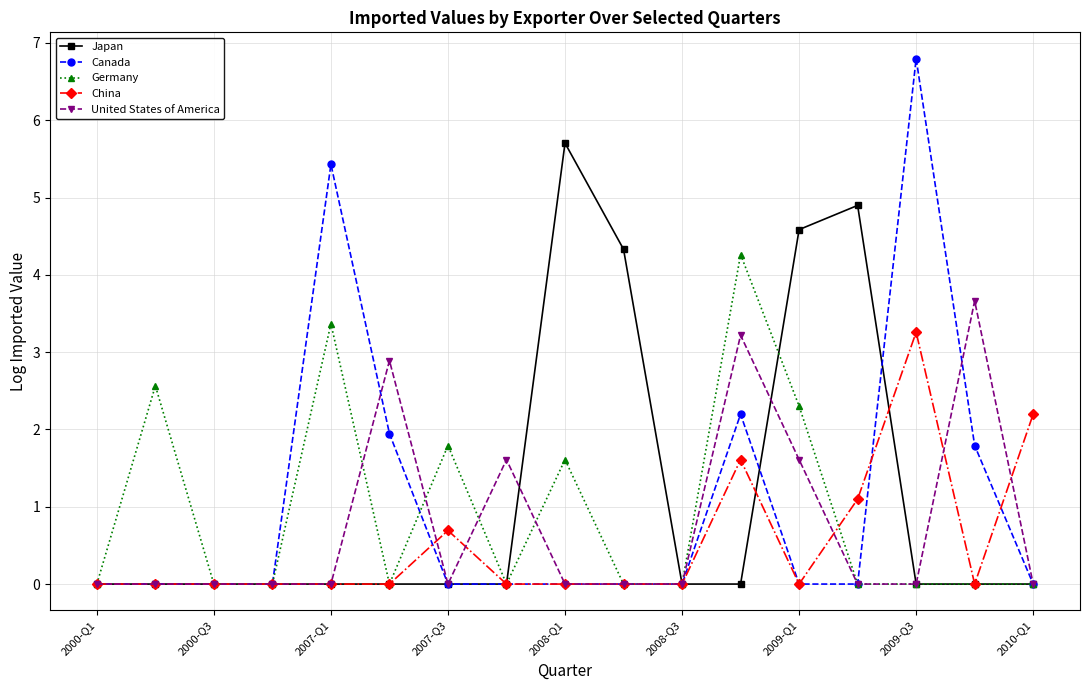

What is the value of the Japan point at the 10th from the left?

4.3